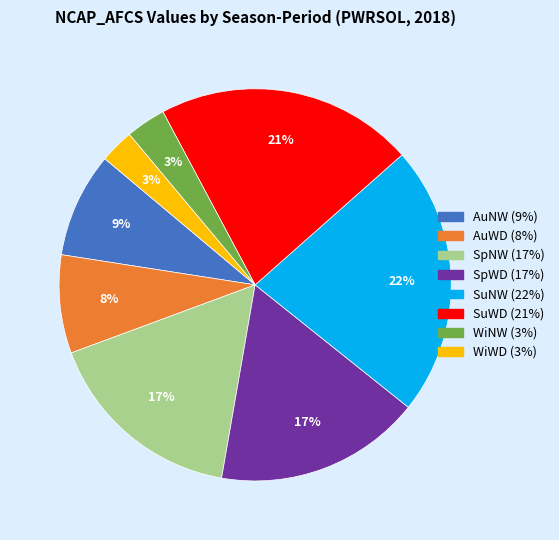

How many slices are in this pie chart?

8